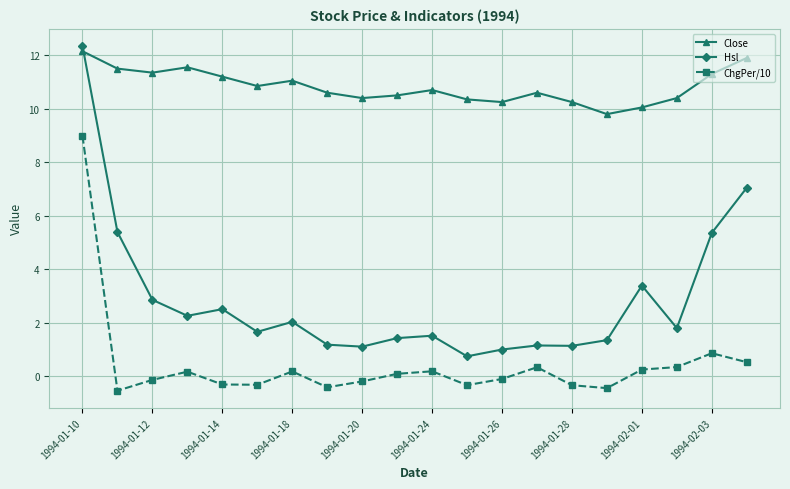

True or false: ChgPer/10 and Close intersect in this chart.

False